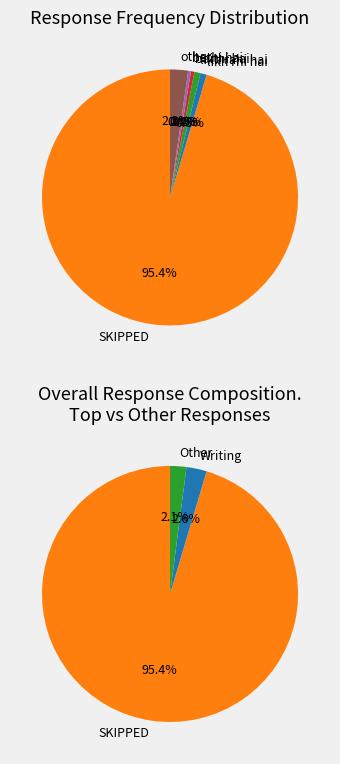

Is the sum of likh rhi hai and other greater than half?

No